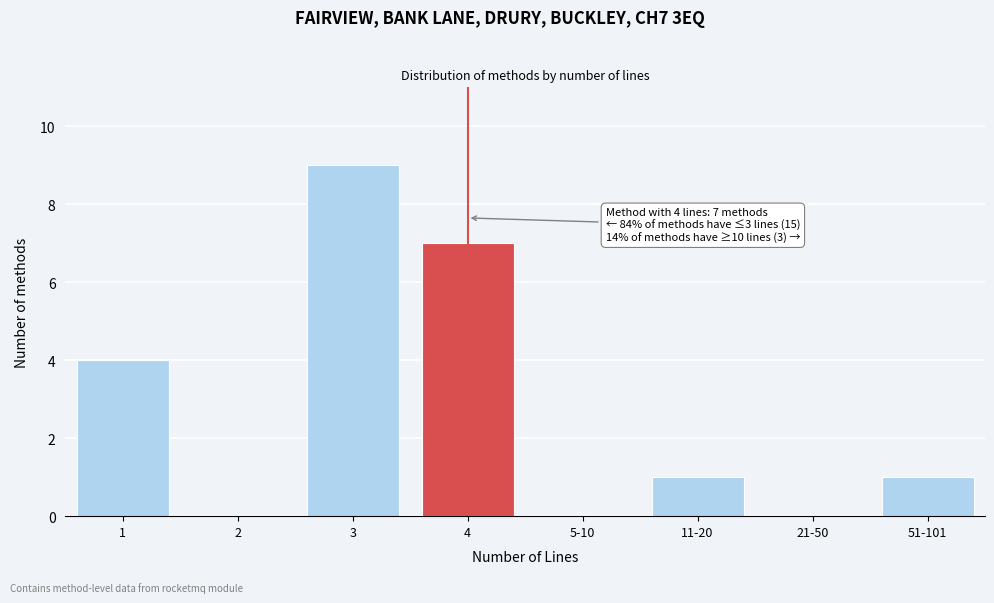

Reading left to right, transcribe all the data shown in this chart.

1=4	2=0	3=9	4=7	5-10=0	11-20=1	21-50=0	51-101=1